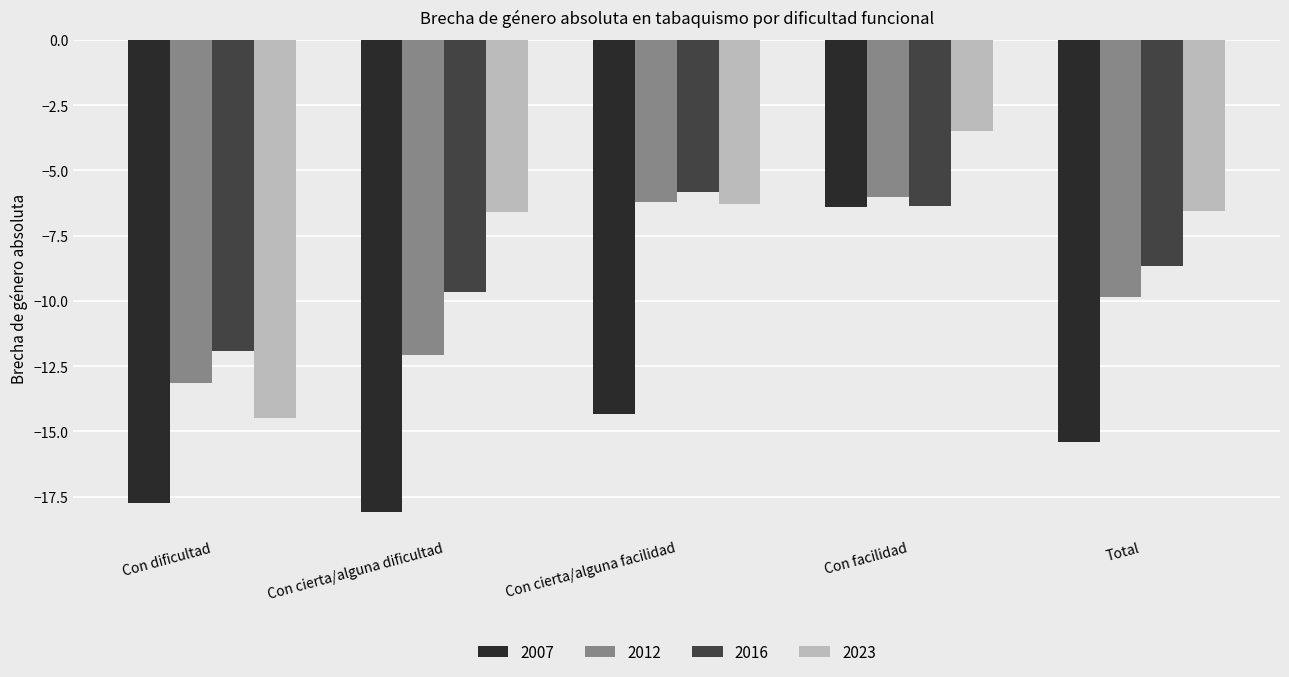

Reading left to right, what are all the values shown in this chart?

2007: -17.8	-18.1	-14.3	-6.4	-15.4
2012: -13.1	-12.1	-6.2	-6.0	-9.8
2016: -11.9	-9.7	-5.8	-6.4	-8.7
2023: -14.5	-6.6	-6.3	-3.5	-6.6